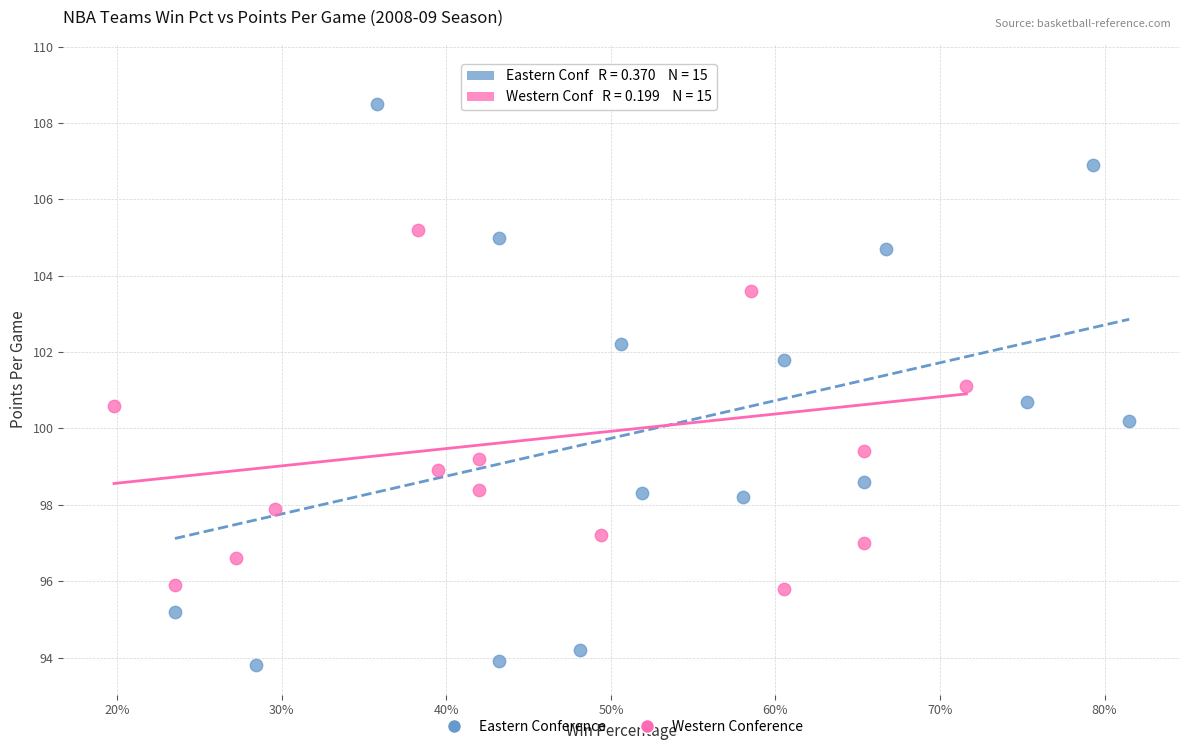

What are all the series names shown in the legend?

Eastern Conference, Western Conference